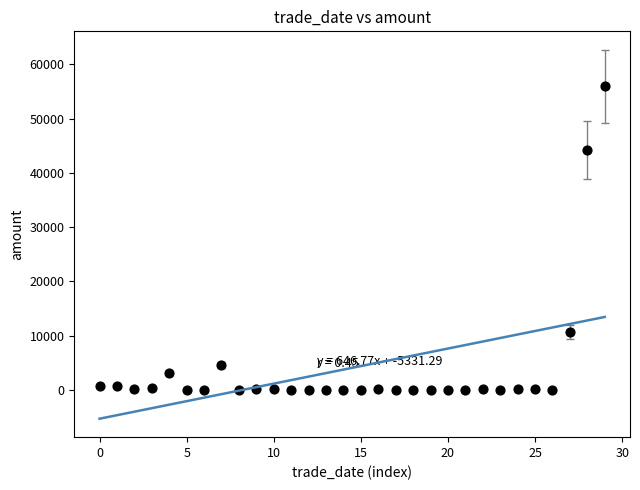

What is the range of Y values (max minus min)?

55941.1